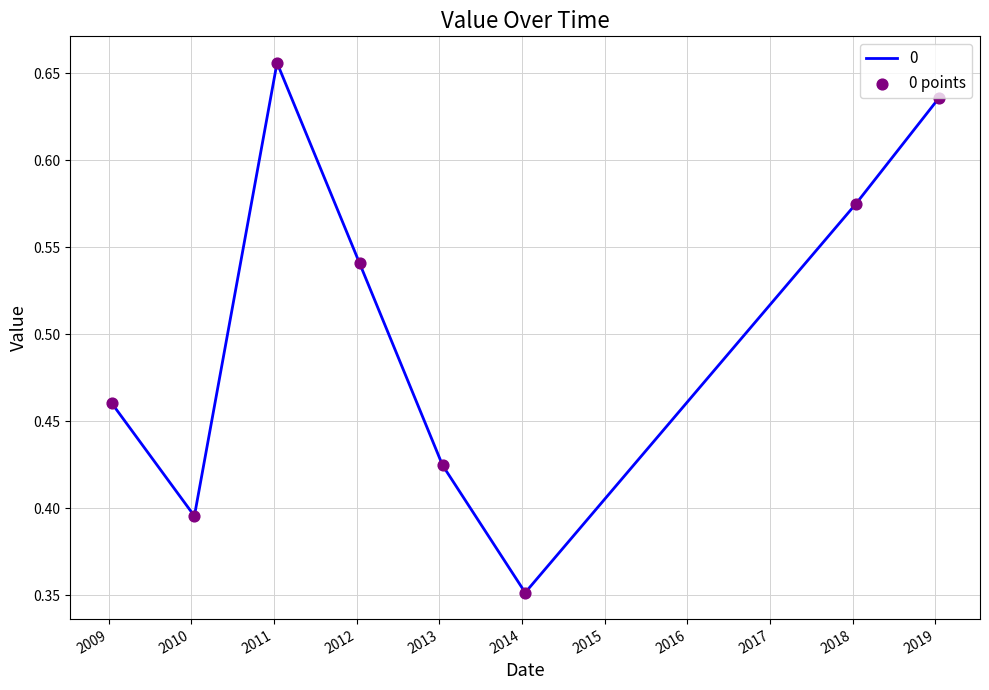

How many values are between 0 and 1?

8